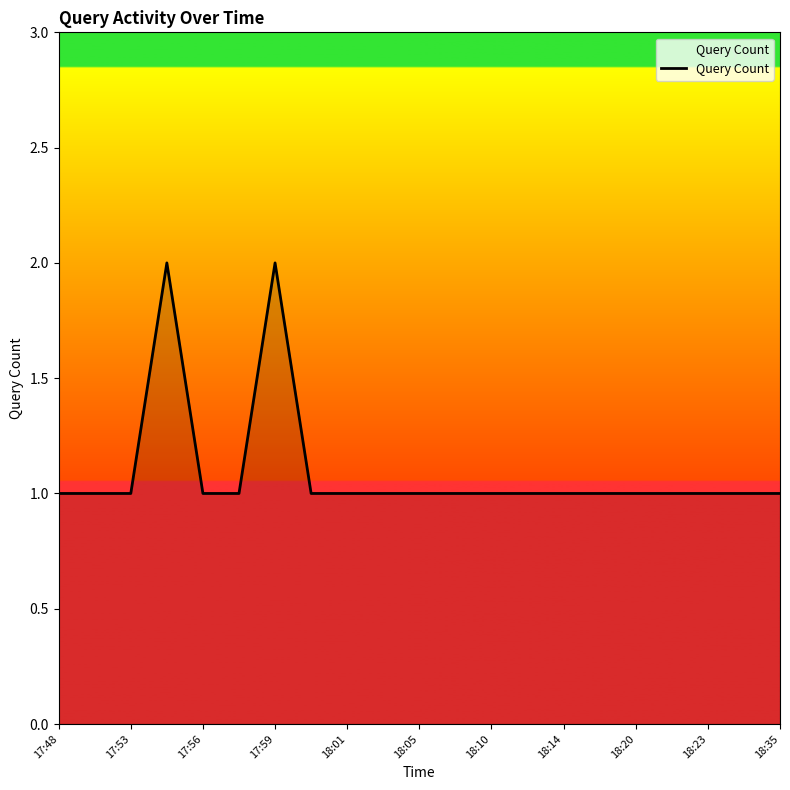

Does the chart display data point markers on the line(s)?

No